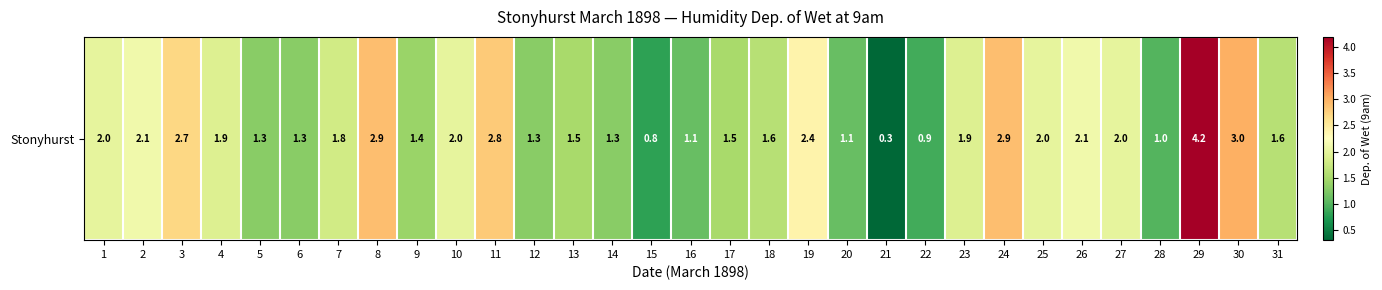

What is the ratio of the value at 11 to the value at 10?

1.4